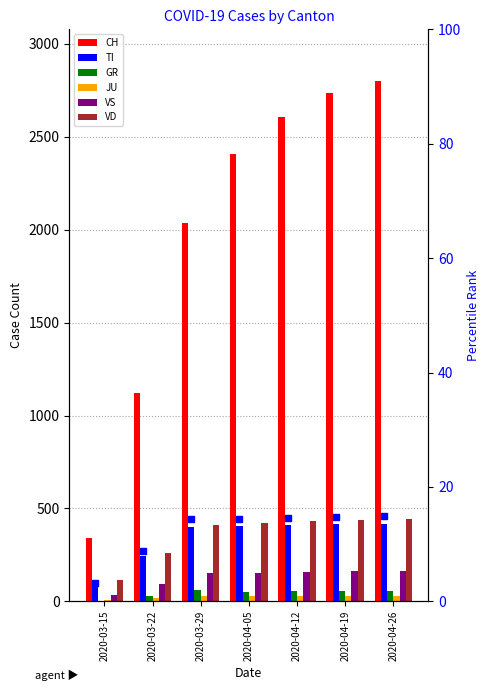

Which series contains the lowest Y value?

GR